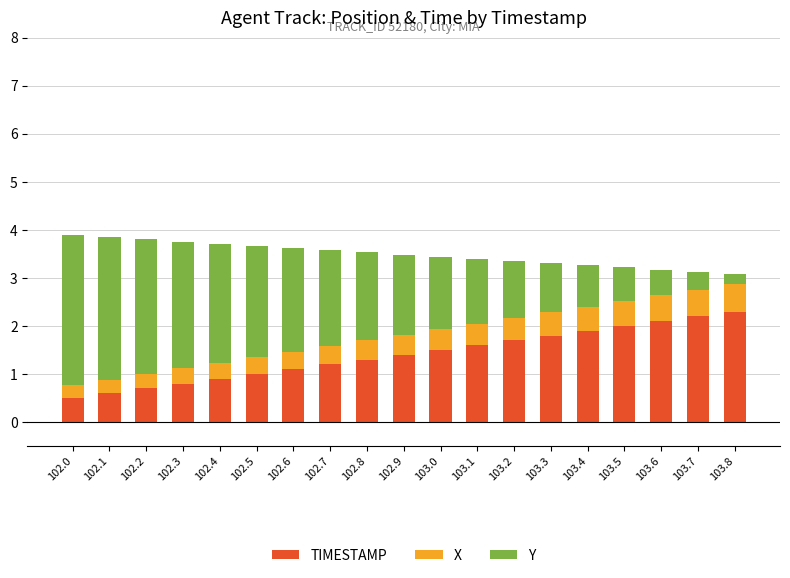

What is the sum of all TIMESTAMP values?

26.6